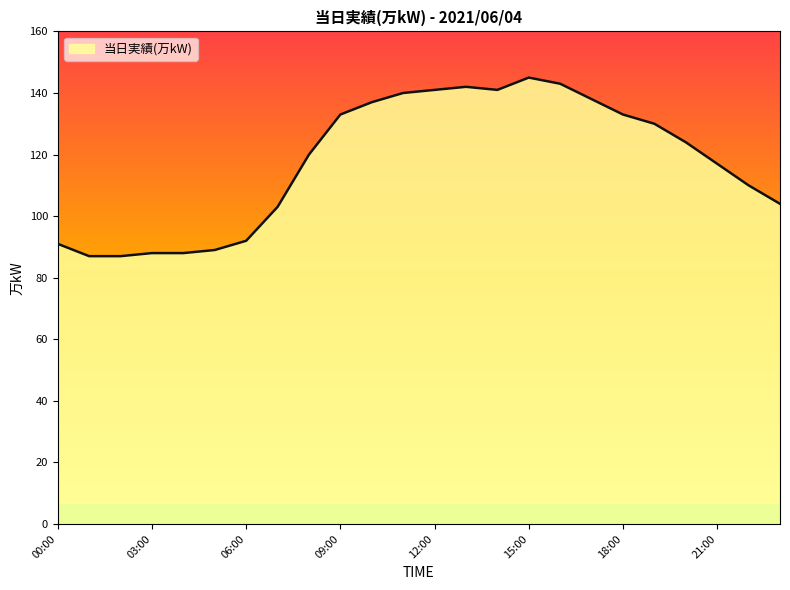

What is the difference between the maximum and minimum values?

58